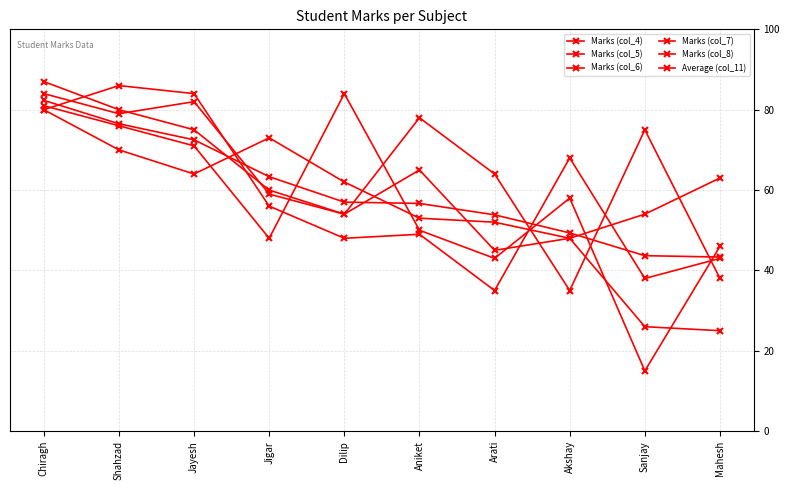

In Marks (col_6), how many points are higher than both neighbors (excluding endpoints)?

1